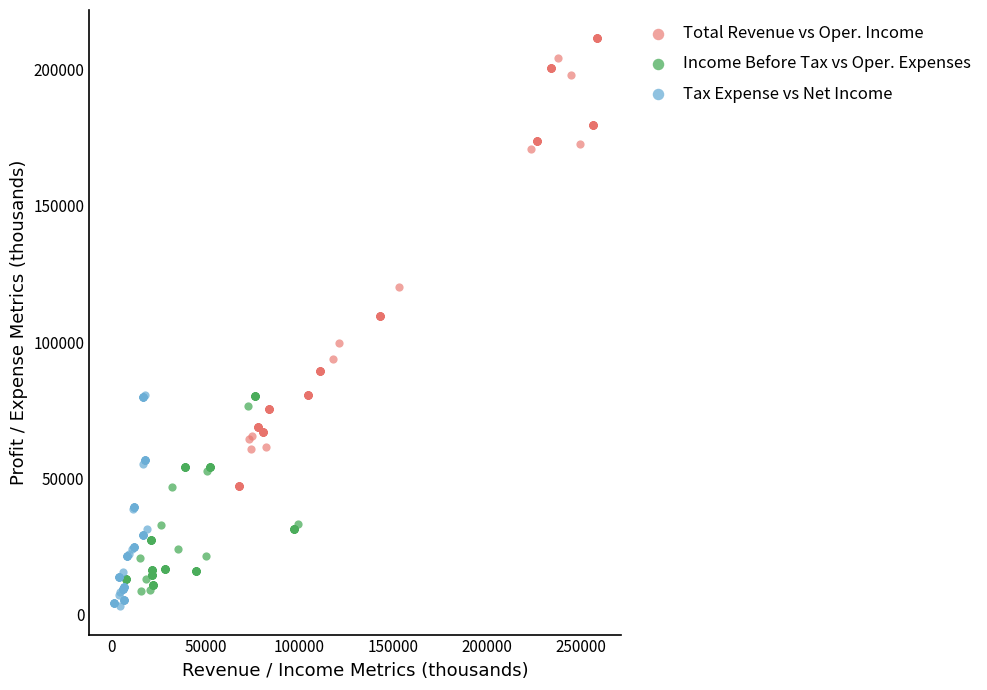

Which series has the widest spread of Y values?

Total Revenue vs Oper. Income